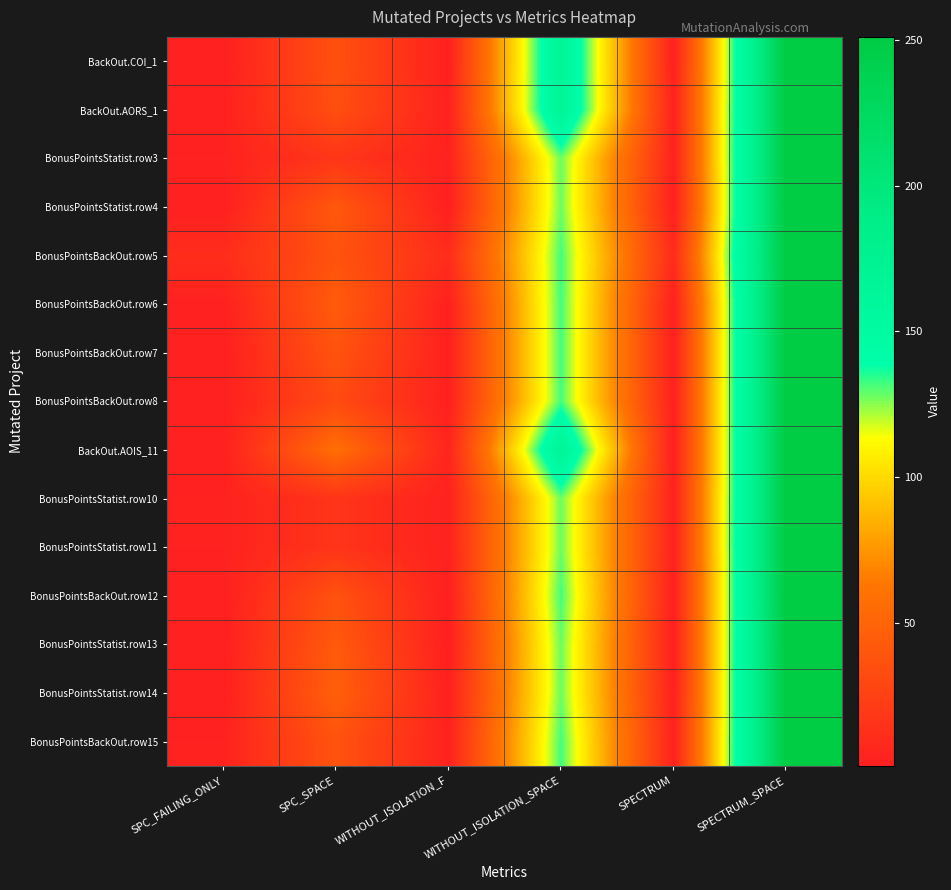

Rank the series by their maximum value, from lowest to highest.

BackOut.COI_1, BackOut.AORS_1, BonusPointsStatist.row3, BonusPointsStatist.row4, BonusPointsBackOut.row5, BonusPointsBackOut.row6, BonusPointsBackOut.row7, BonusPointsBackOut.row8, BackOut.AOIS_11, BonusPointsStatist.row10, BonusPointsStatist.row11, BonusPointsBackOut.row12, BonusPointsStatist.row13, BonusPointsStatist.row14, BonusPointsBackOut.row15